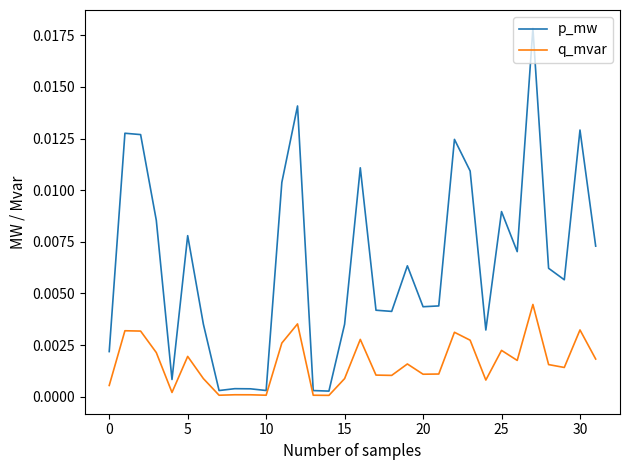

Rank the series by their maximum value, from highest to lowest.

p_mw, q_mvar